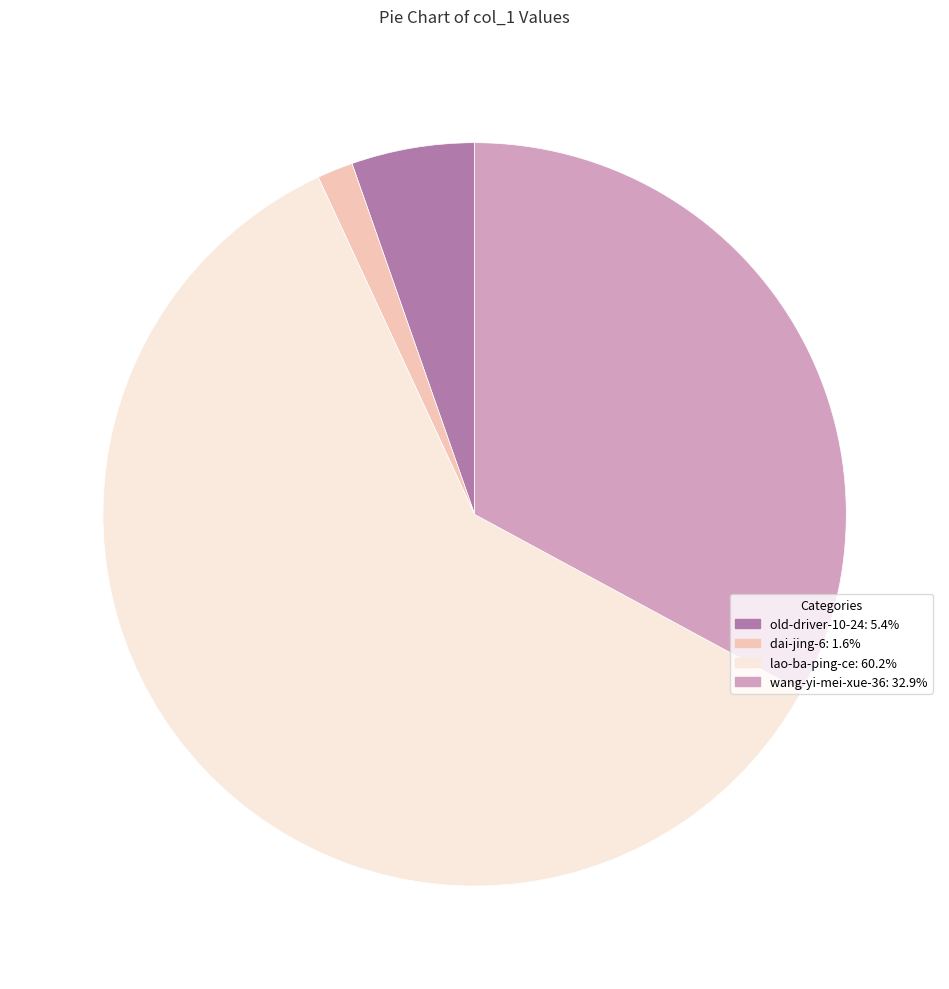

Rank the categories by value from highest to lowest.

lao-ba-ping-ce, wang-yi-mei-xue-36, old-driver-10-24, dai-jing-6